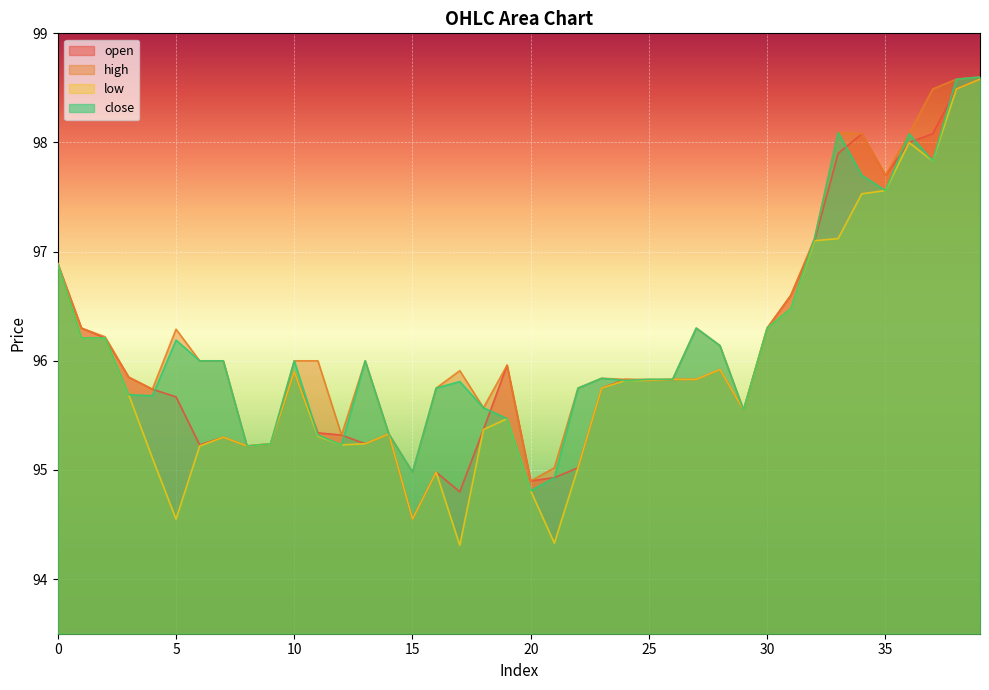

Reading left to right, extract all data points from this chart.

open: 96.9	96.3	96.2	95.8	95.7	95.7	95.2	95.3	95.2	95.2	95.9	95.3	95.3	95.2	95.3	94.5	95.0	94.8	95.4	96.0	94.9	94.9	95.0	95.8	95.8	95.8	95.8	95.8	95.9	95.5	96.3	96.6	97.1	97.9	98.1	97.7	98.0	98.1	98.5	98.6
high: 96.9	96.3	96.2	95.8	95.7	96.3	96.0	96.0	95.2	95.2	96.0	96.0	95.3	96.0	95.3	95.0	95.8	95.9	95.6	96.0	94.9	95.0	95.8	95.8	95.8	95.8	95.8	96.3	96.1	95.5	96.3	96.6	97.1	98.1	98.1	97.7	98.1	98.5	98.6	98.6
low: 96.9	96.2	96.2	95.7	95.1	94.5	95.2	95.3	95.2	95.2	95.9	95.3	95.2	95.2	95.3	94.5	95.0	94.3	95.4	95.5	94.8	94.3	95.0	95.8	95.8	95.8	95.8	95.8	95.9	95.5	96.3	96.5	97.1	97.1	97.5	97.6	98.0	97.8	98.5	98.6
close: 96.9	96.2	96.2	95.7	95.7	96.2	96.0	96.0	95.2	95.2	96.0	95.3	95.2	96.0	95.3	95.0	95.8	95.8	95.6	95.5	94.8	94.9	95.8	95.8	95.8	95.8	95.8	96.3	96.1	95.5	96.3	96.5	97.1	98.1	97.7	97.6	98.1	97.8	98.6	98.6